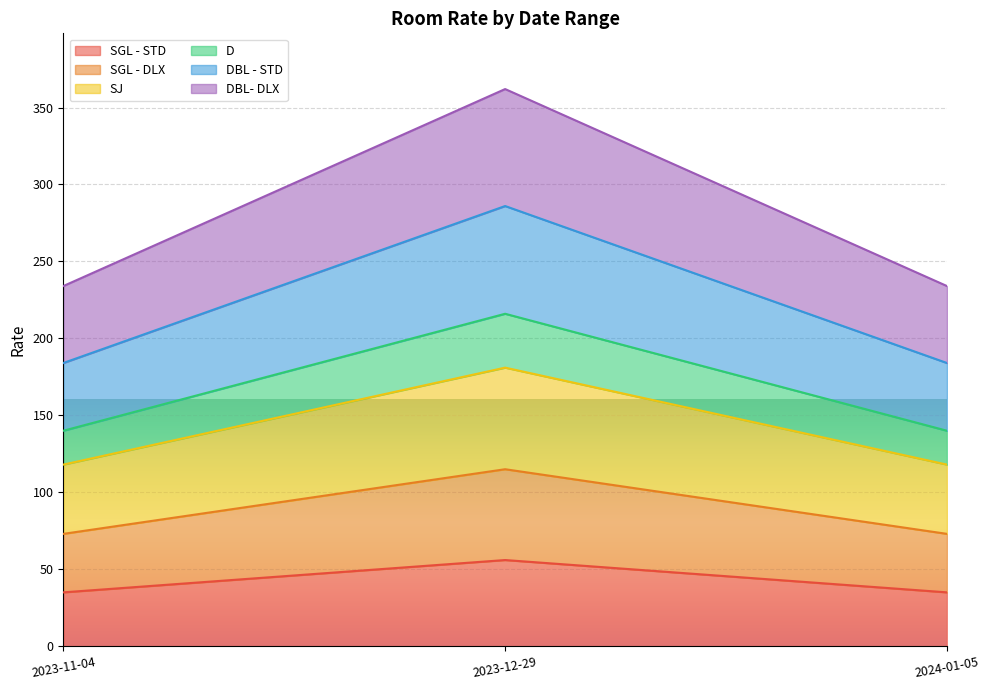

Which series has the largest range (max minus min)?

DBL - STD